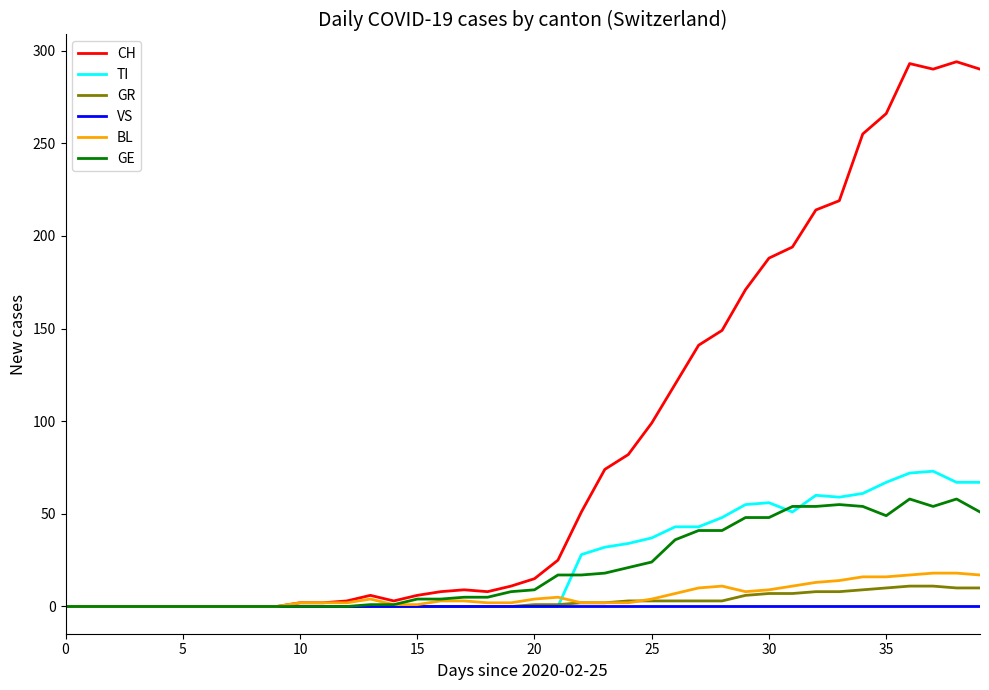

Which series has the widest spread of values?

CH